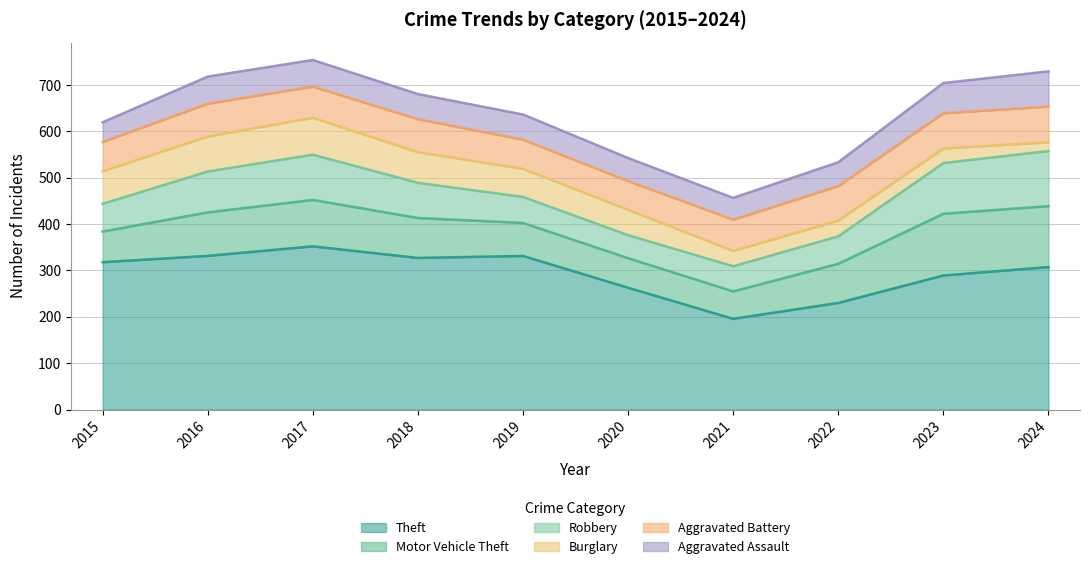

The value of Theft at 2018 is 195. True or false?

False